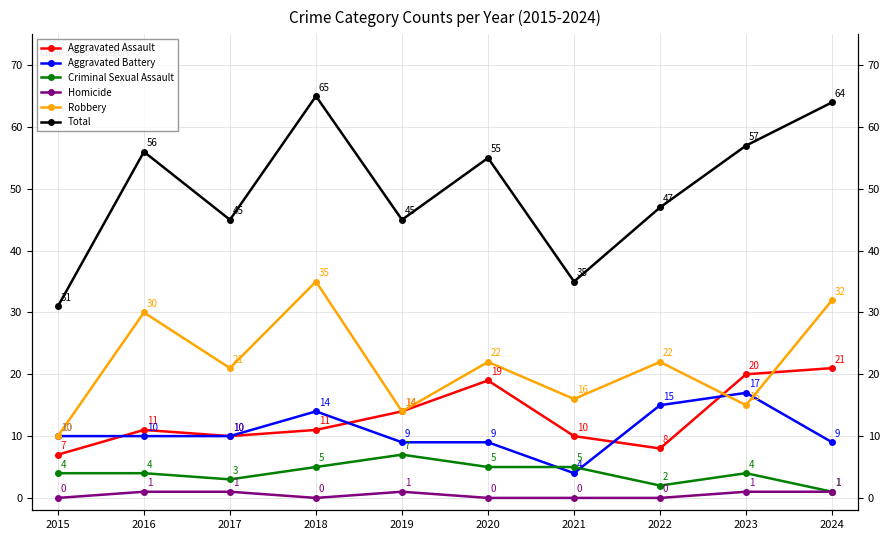

What is the sum of the Homicide values at 2019 and 2024?

2